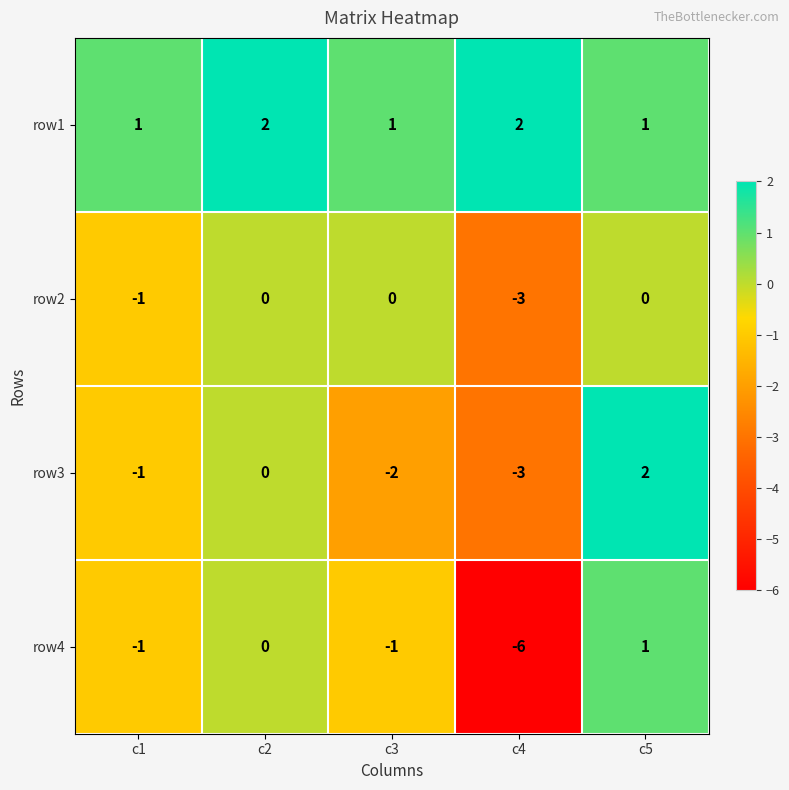

What is the minimum value shown in the chart?

-6